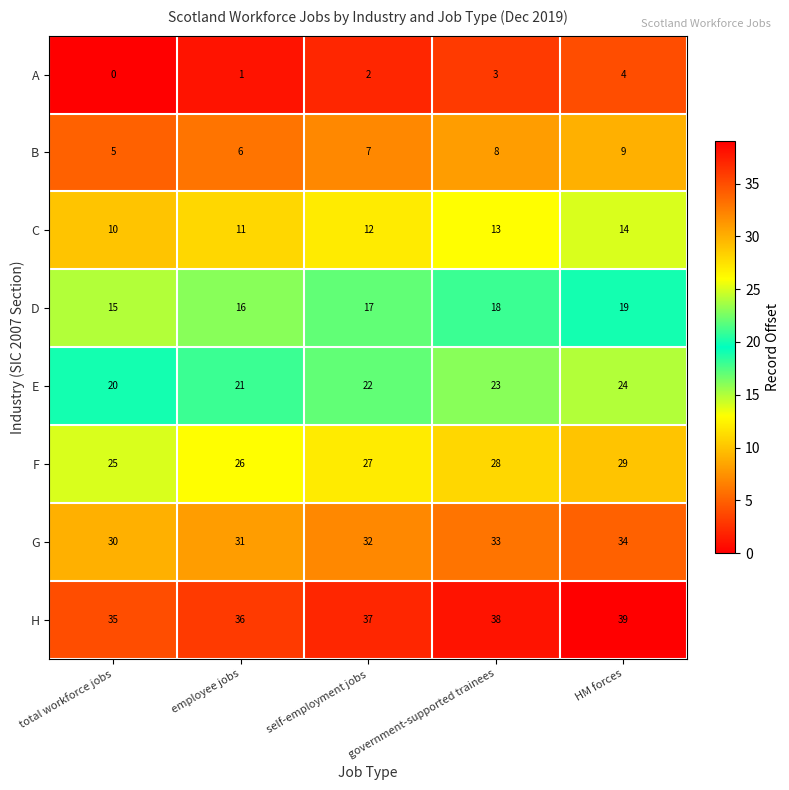

What is the sum of all C values?

60